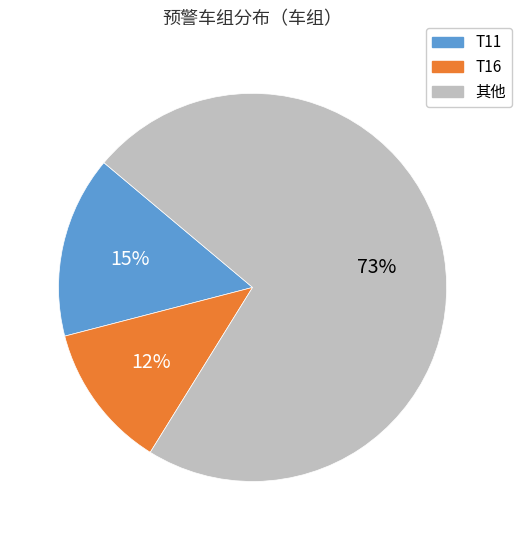

Is there any slice that represents more than half of the pie?

Yes